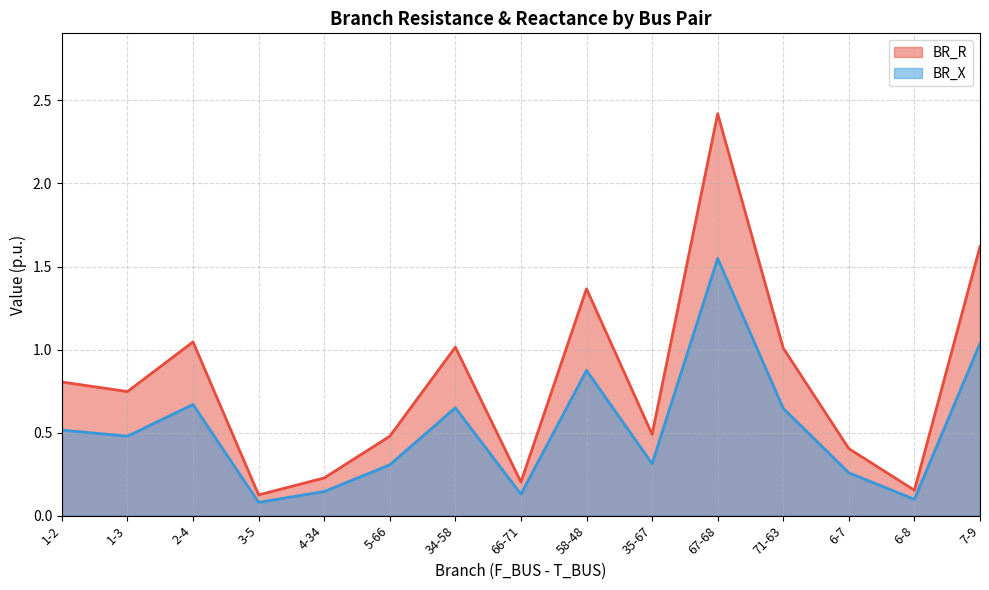

True or false: BR_R has more than 0 points higher than both neighbors.

True